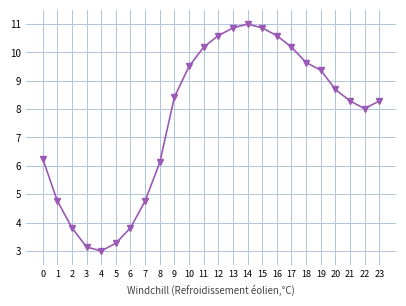

How many lines are shown in the chart?

1